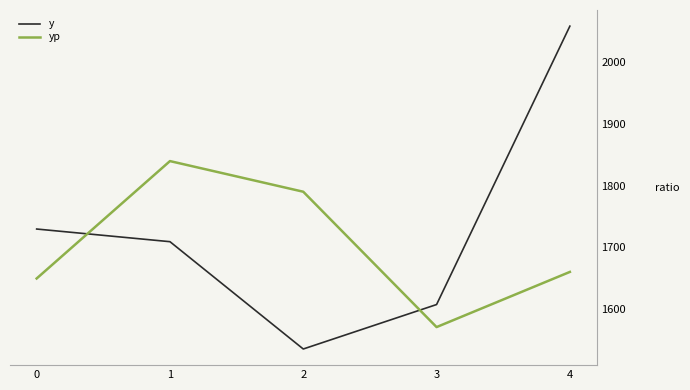

Which series has the largest total across all categories?

y